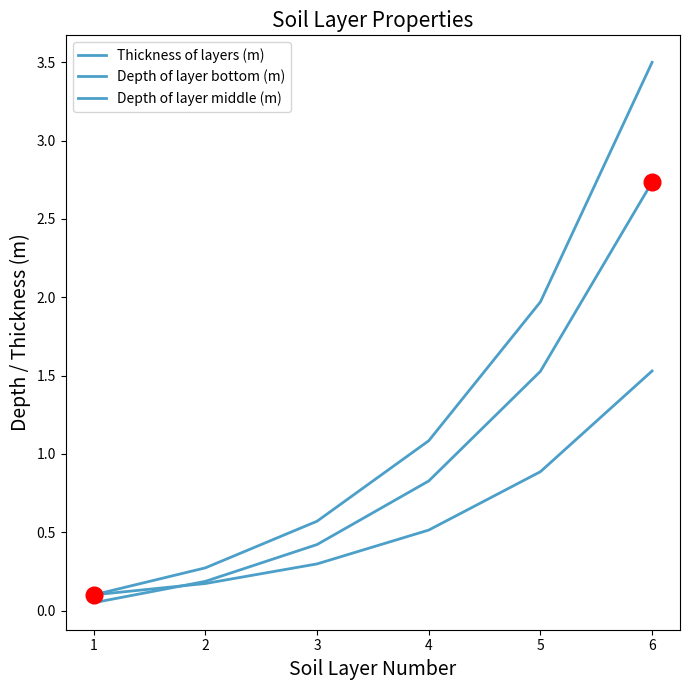

What is the value of the Depth of layer bottom (m) point at the 3rd from the left?

0.6